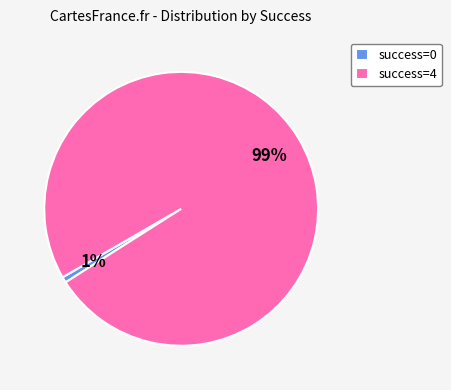

How many slices are in this pie chart?

2